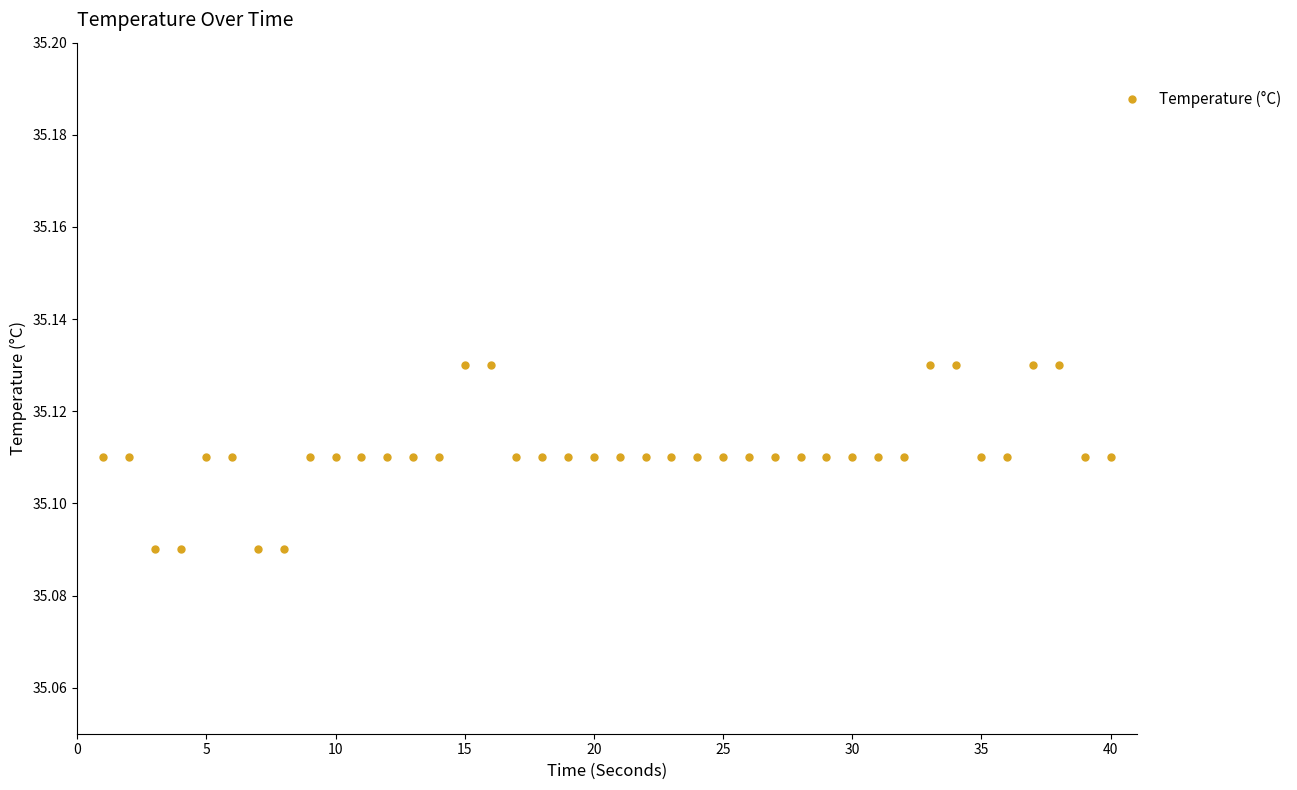

How many values are between 35 and 36?

40